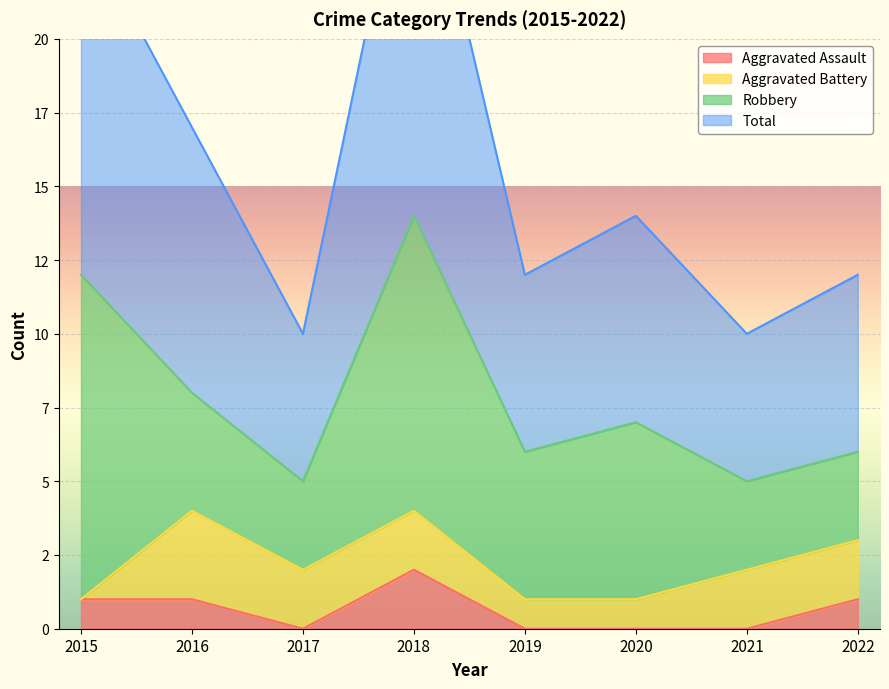

At which category does Total reach its first local peak?

2018